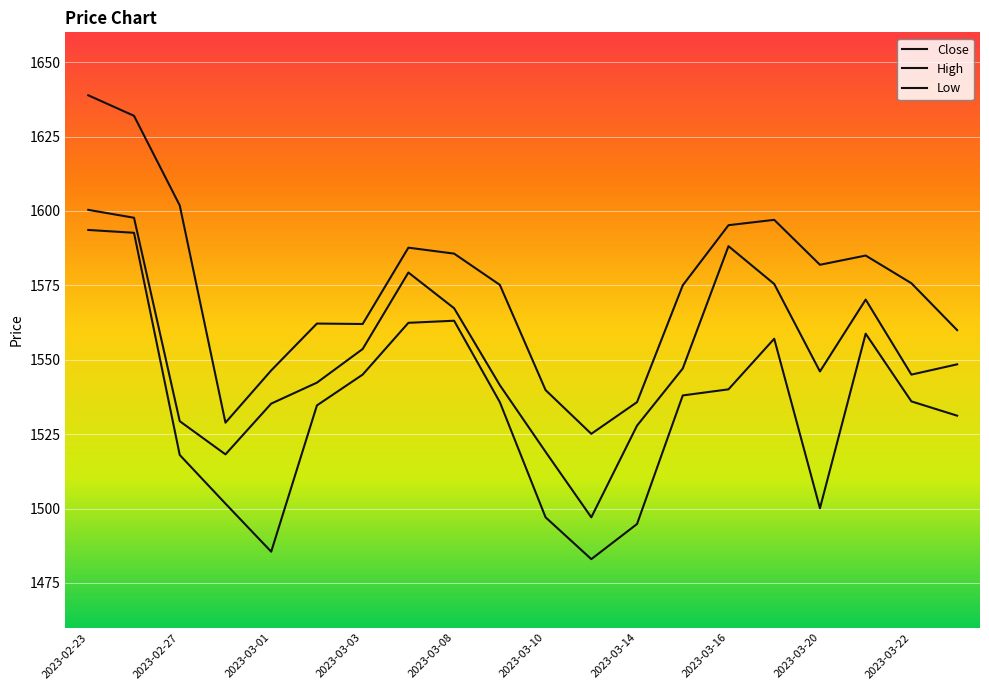

How many lines are shown in the chart?

3